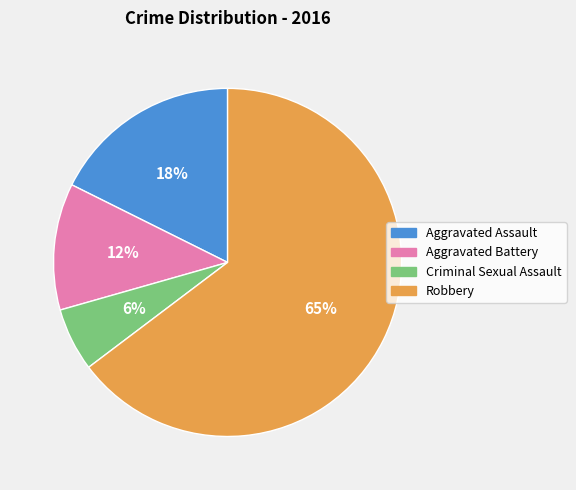

To the nearest percent, what percentage of the pie is Criminal Sexual Assault?

6%